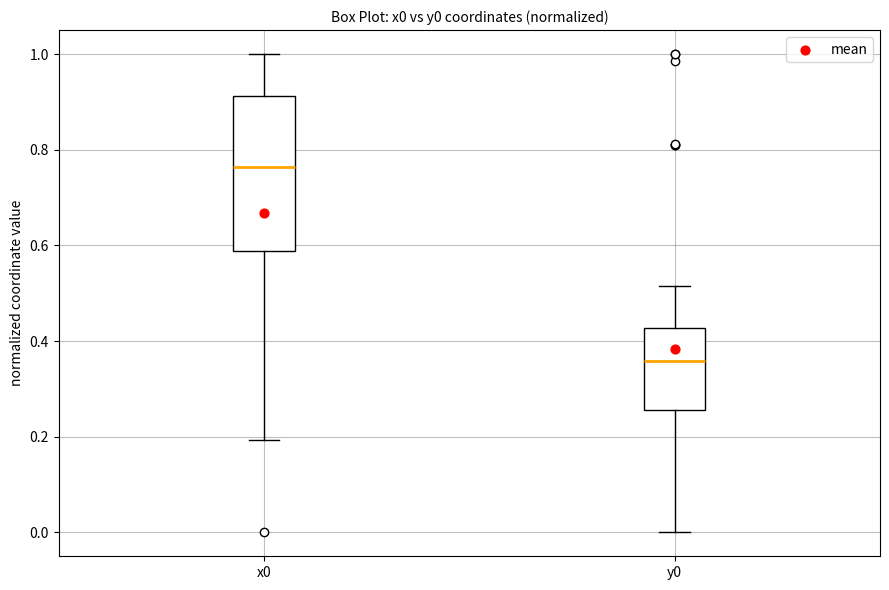

Reading left to right, transcribe this box plot: for each box, give where its median line is, the range the box spans, and where its two whiskers end, as read against the y-axis. The values are not printed on the chart, so give them approximately, as read against the axis.

x0: median 0.76, box 0.58 to 0.92, whiskers 0.20 to 1.00
y0: median 0.36, box 0.26 to 0.42, whiskers 0.00 to 0.52